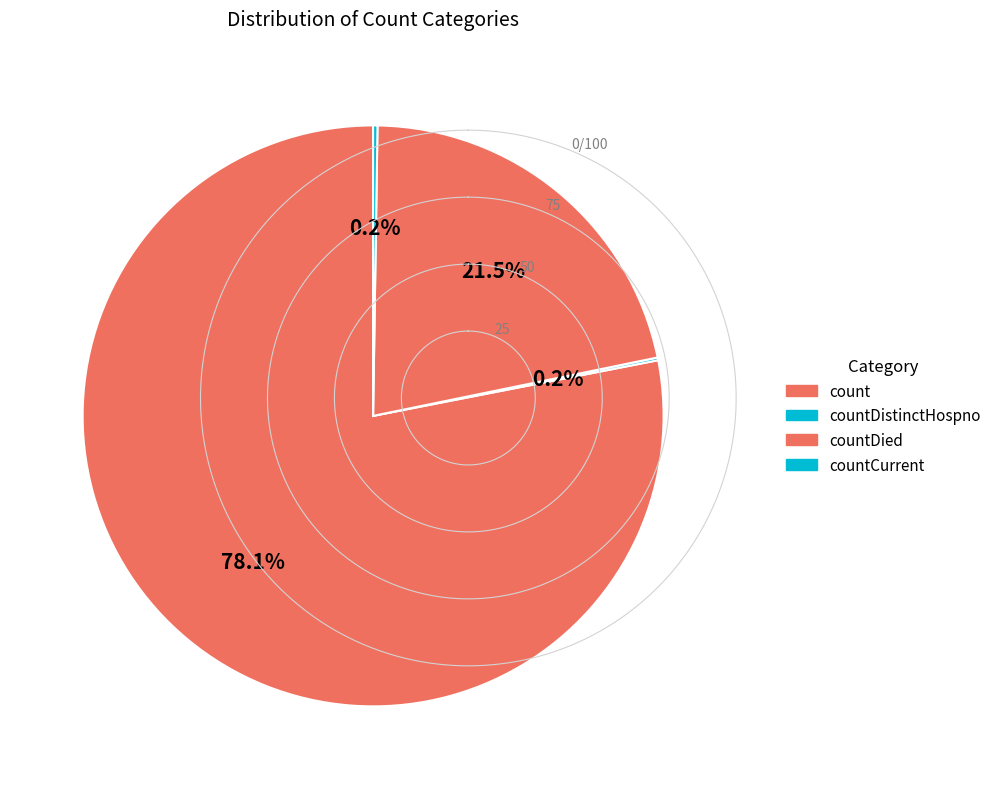

Which category has the biggest portion of the pie?

count